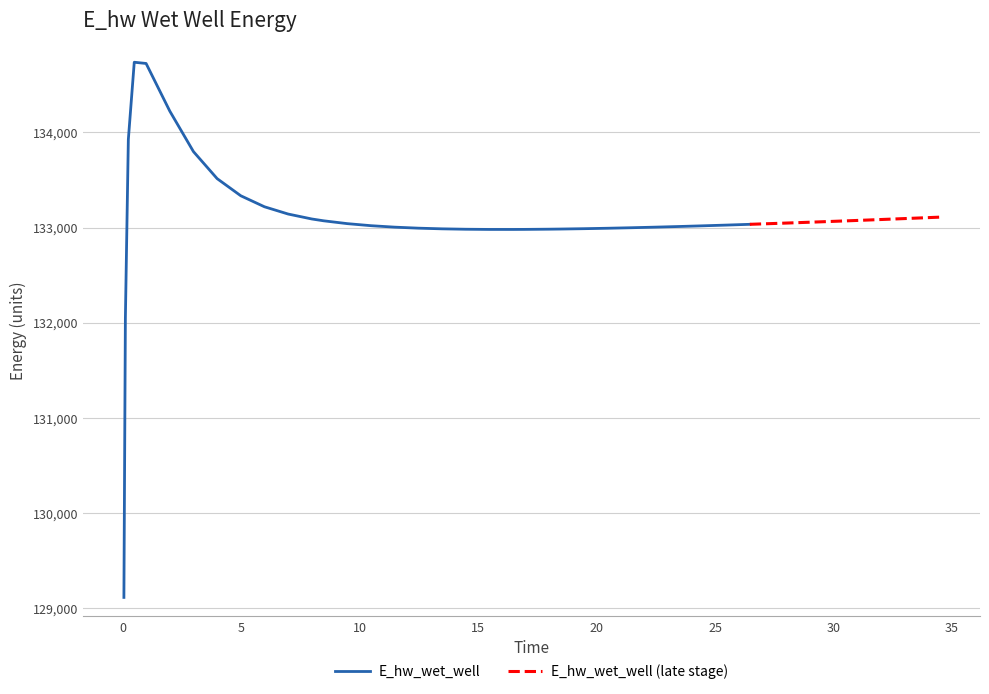

How many lines are shown in the chart?

1